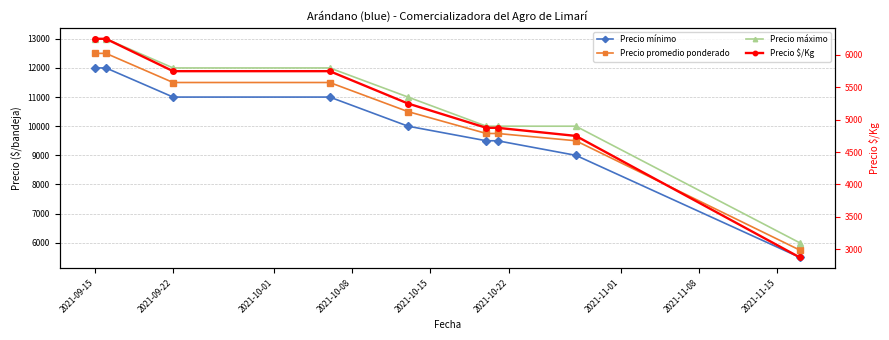

Count the Precio máximo values in the range 10000 to 12000.

6